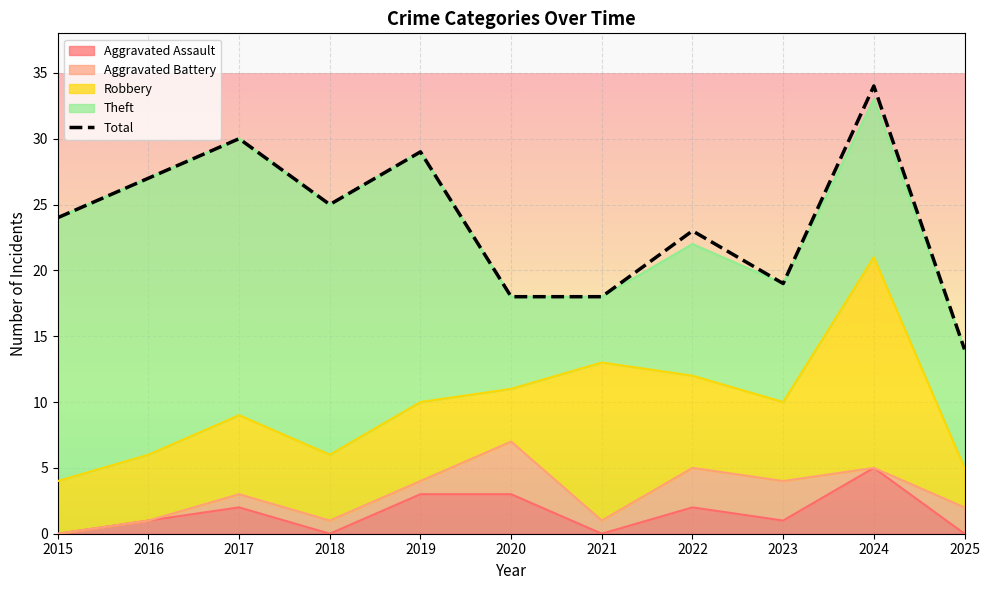

Which label corresponds to the largest value in the chart?

2024